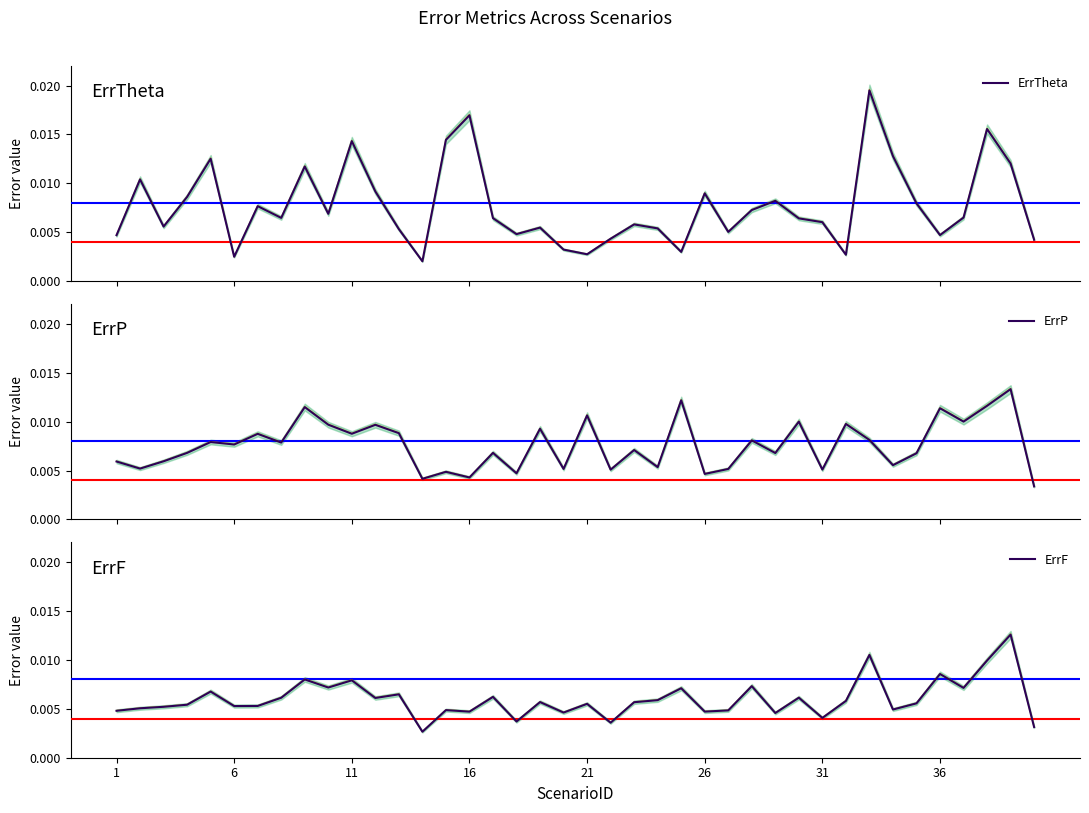

Which series has the largest total across all categories?

ErrTheta